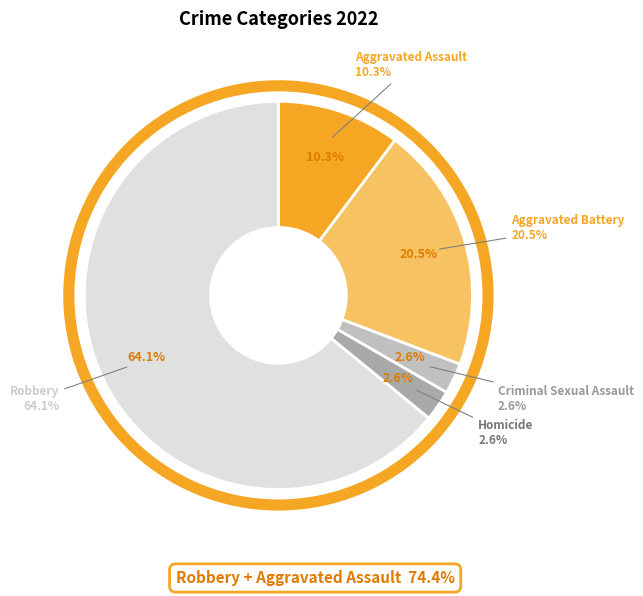

Combined, do Homicide and Aggravated Assault account for over 50%?

No